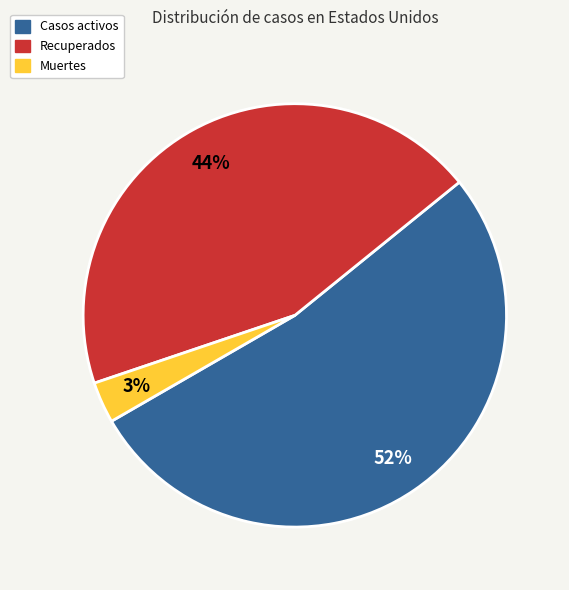

How many slices are in this pie chart?

3